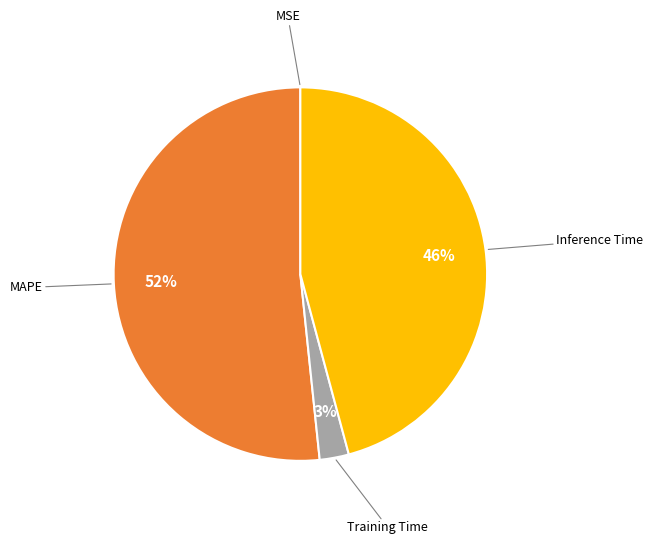

Do Inference Time and Training Time together represent more than half of the pie?

No